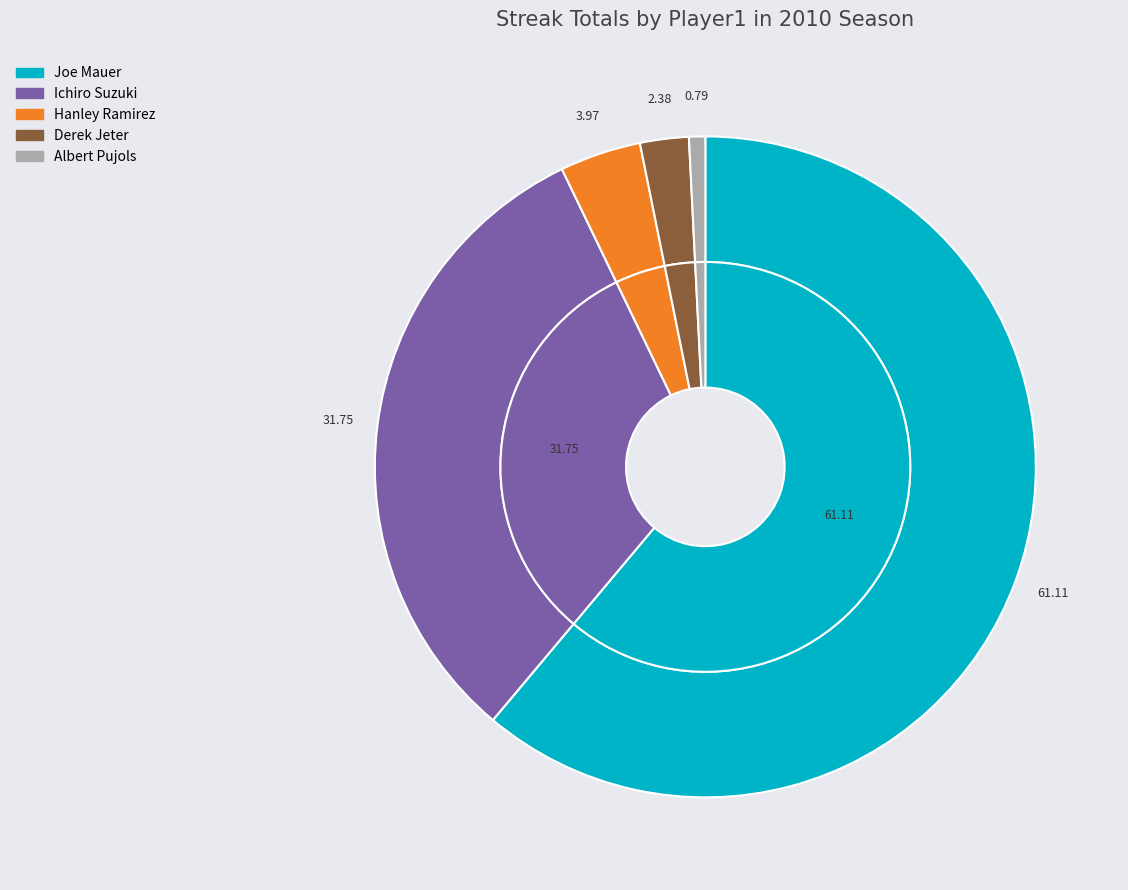

Is it true that Ichiro Suzuki is 32% of the pie?

True